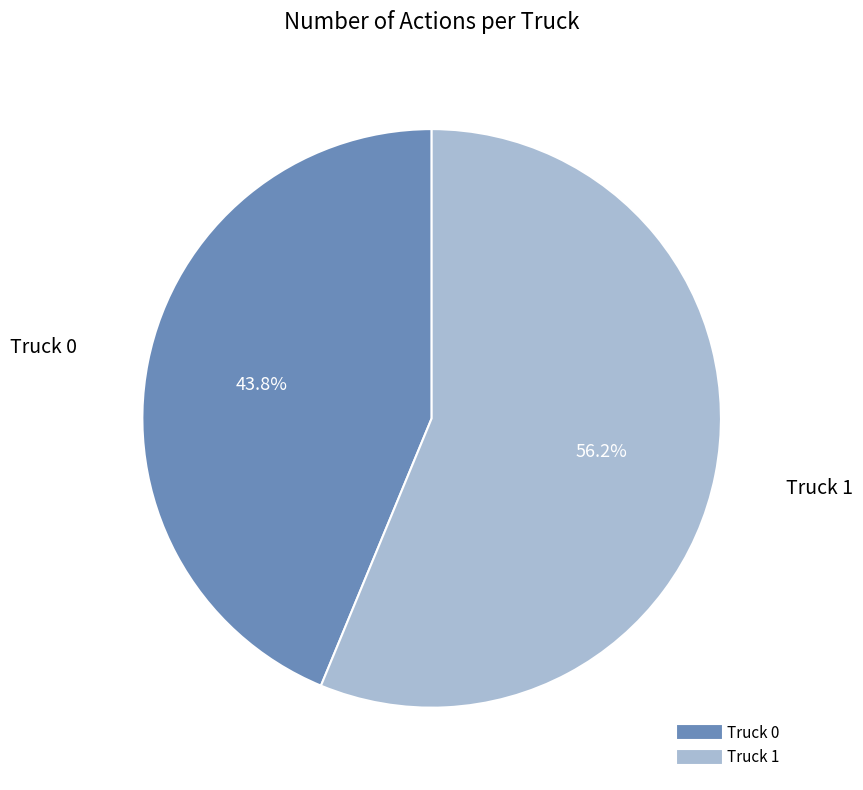

Between Truck 0 and Truck 1, which is larger?

Truck 1